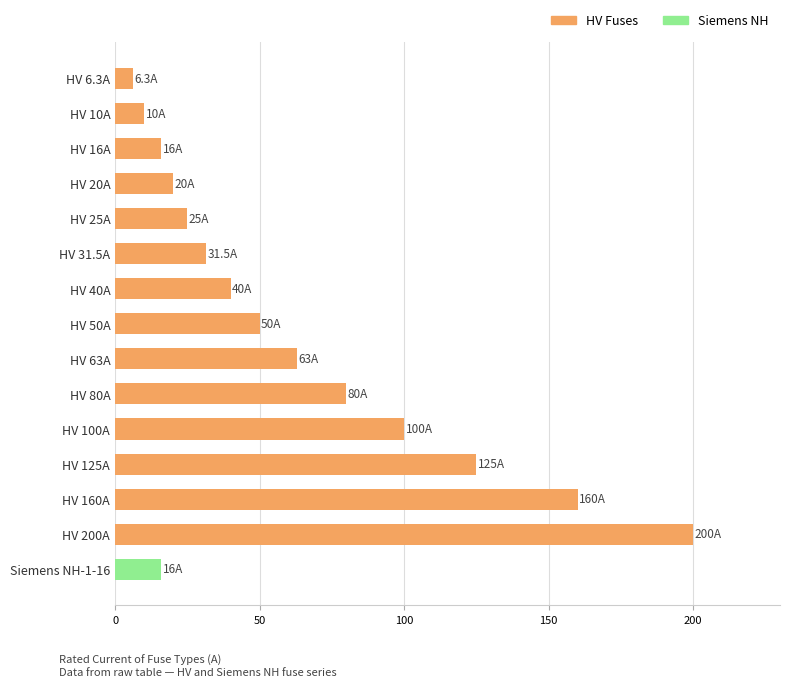

True or false: the data shows 16.0 at Siemens NH-1-16.

True